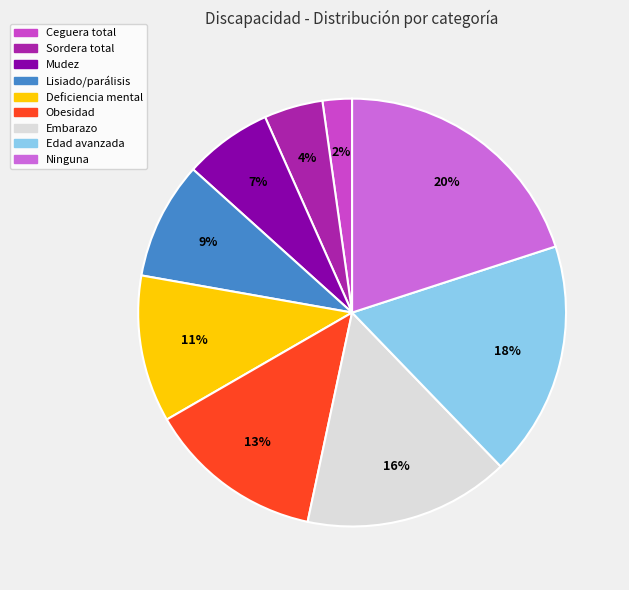

Count the number of slices in the pie.

9